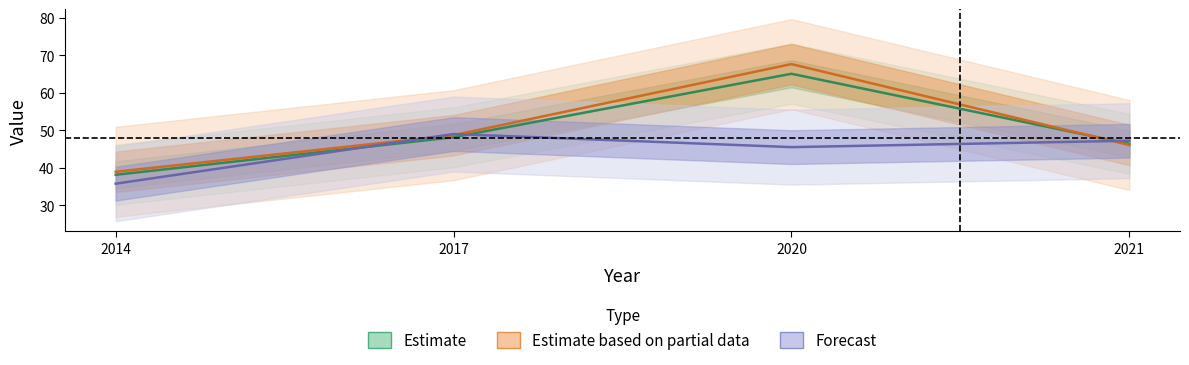

The Forecast series shows 48.9 at 2017. True or false?

True